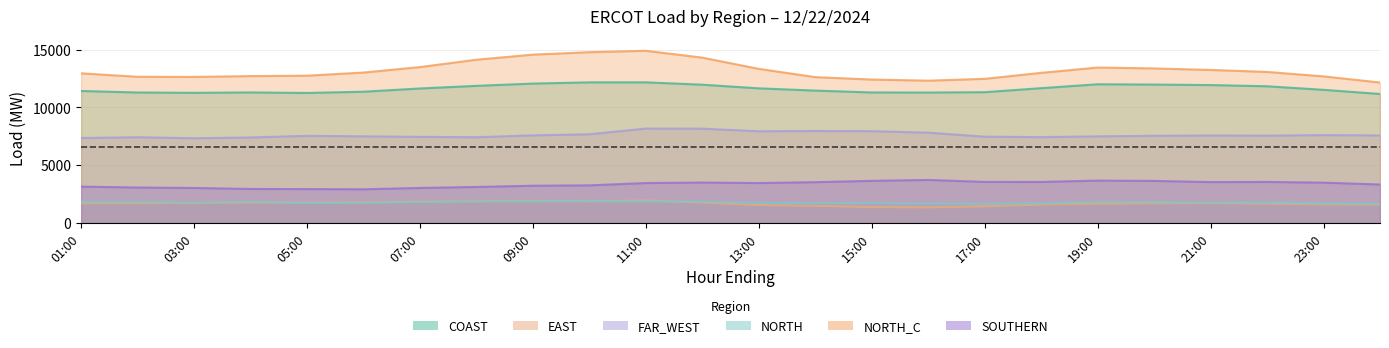

Which series has the largest total across all categories?

NORTH_C